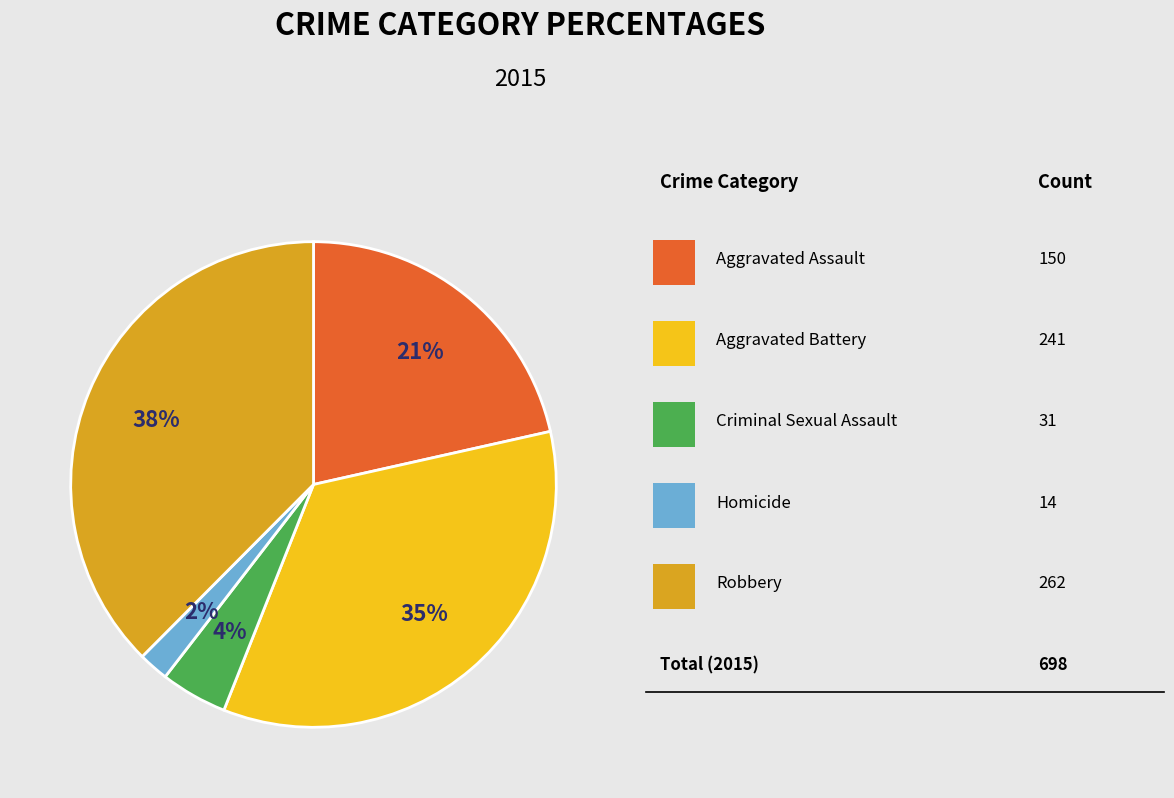

To the nearest percent, what is the average slice percentage?

20%